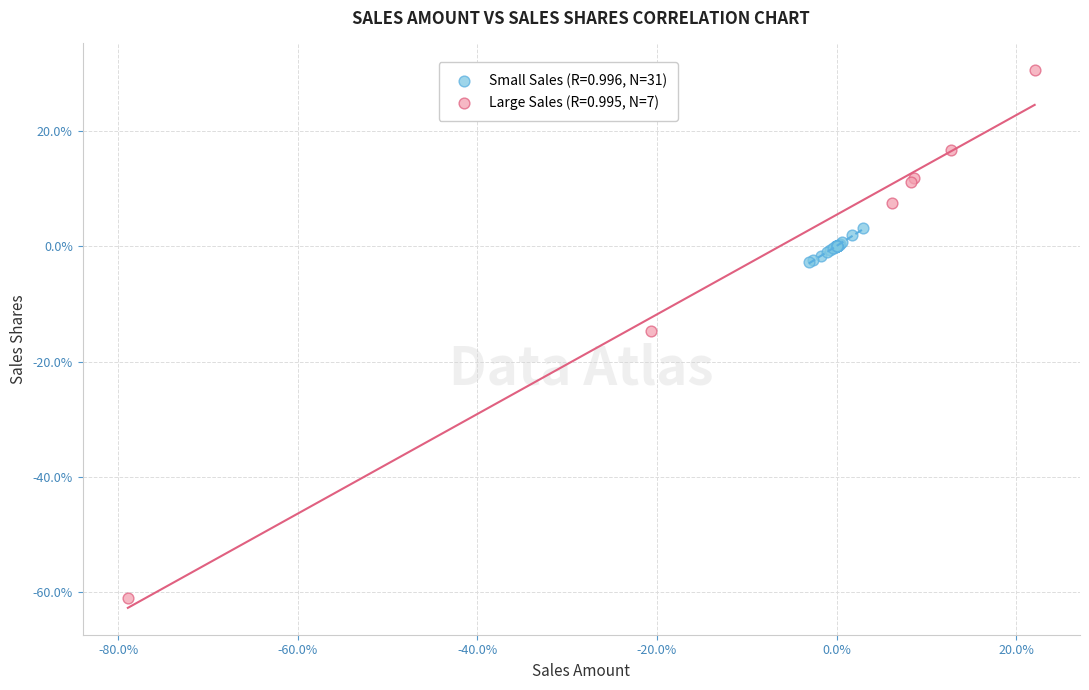

Which series reaches the maximum Y coordinate?

Large Sales (R=0.995, N=7)